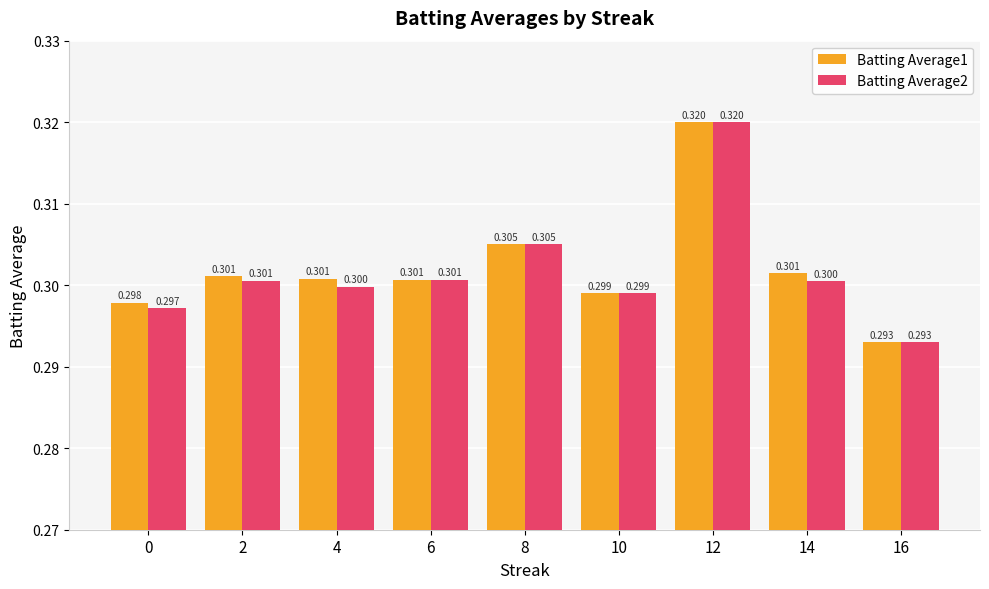

Count the number of categories in the chart.

9